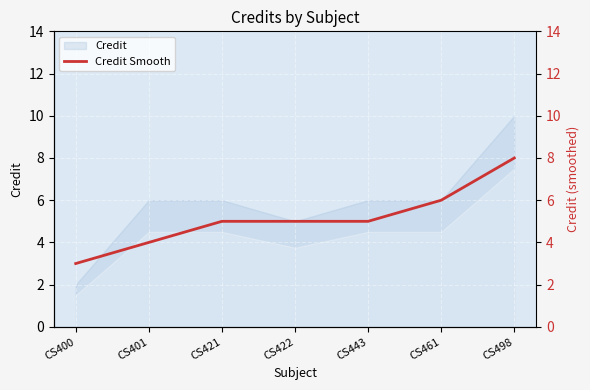

Reading left to right, transcribe all the data shown in this chart.

3	4	5	5	5	6	8